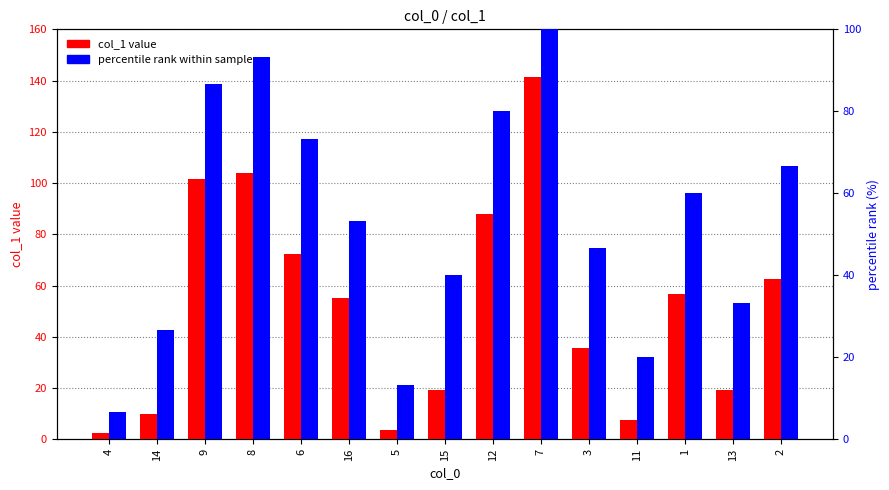

What is the maximum value for percentile rank within sample?

100.0